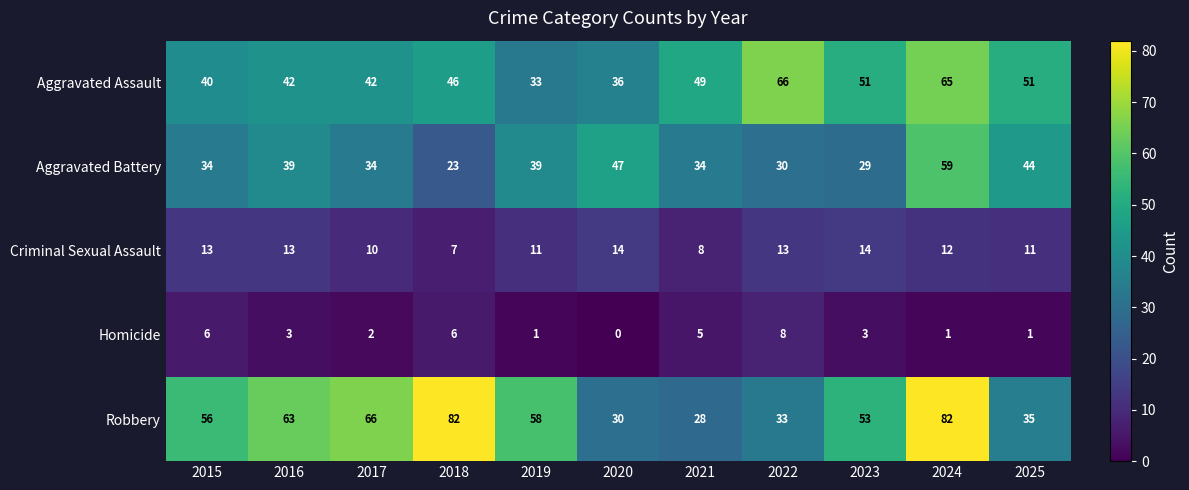

Which series has the widest spread of values?

Robbery